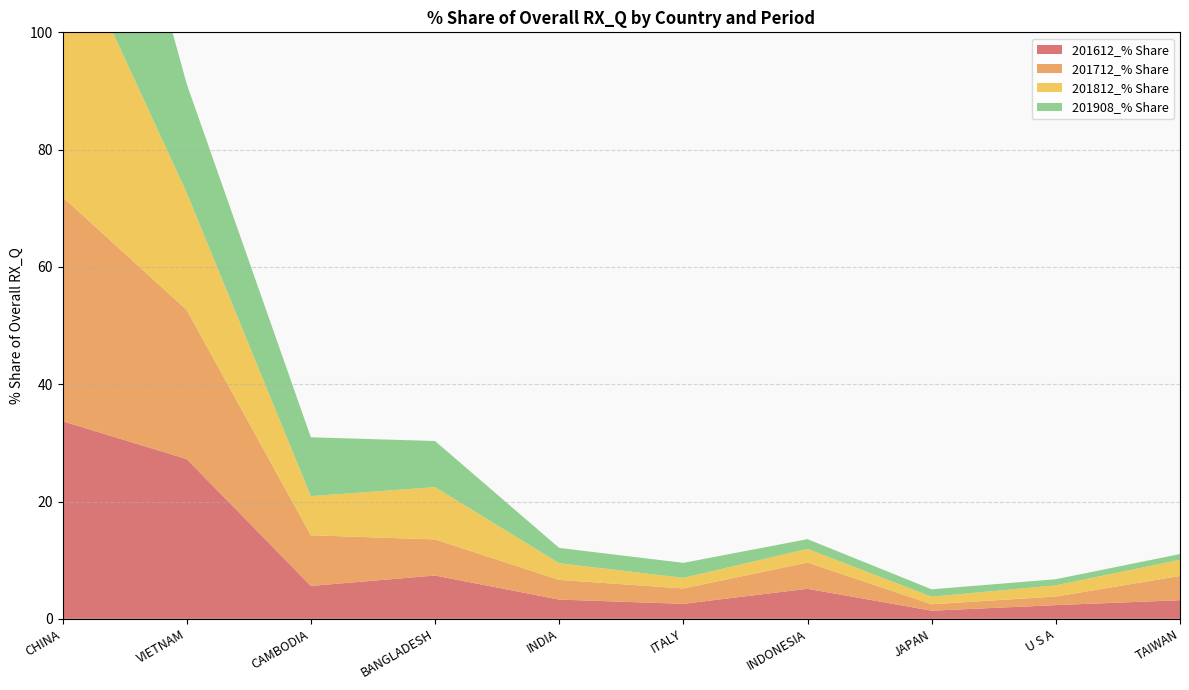

Reading left to right, extract all data points from this chart.

201612_% Share: 33.7	27.2	5.6	7.4	3.3	2.6	5.1	1.4	2.3	3.2
201712_% Share: 38.2	25.4	8.6	6.2	3.4	2.6	4.5	1.1	1.5	4.1
201812_% Share: 46.6	20.0	6.7	8.9	2.8	1.8	2.3	1.3	1.9	2.8
201908_% Share: 49.6	18.6	10.0	7.9	2.6	2.6	1.7	1.3	1.0	1.0